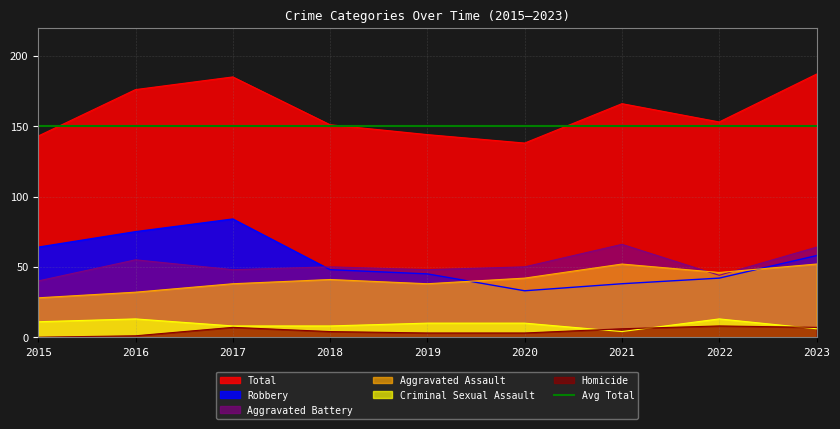

Count the number of categories in the chart.

9